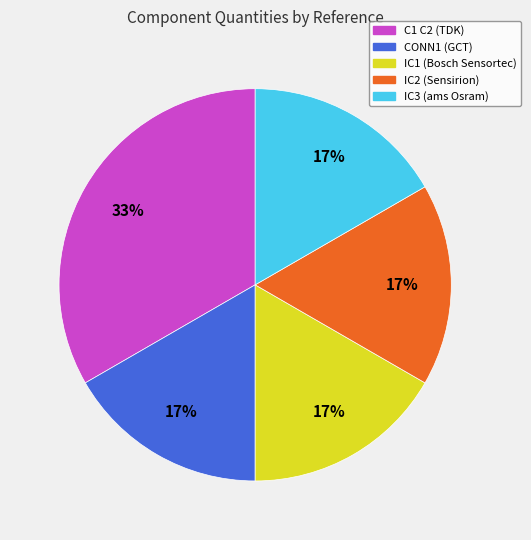

Which slice is the largest?

C1 C2 (TDK)